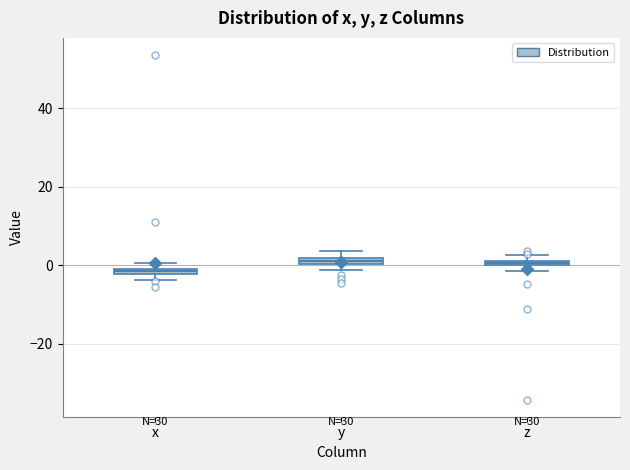

Where is the lower edge of the box for x on the y-axis? The values are not printed on the chart, so give them approximately, as read against the axis.

-2